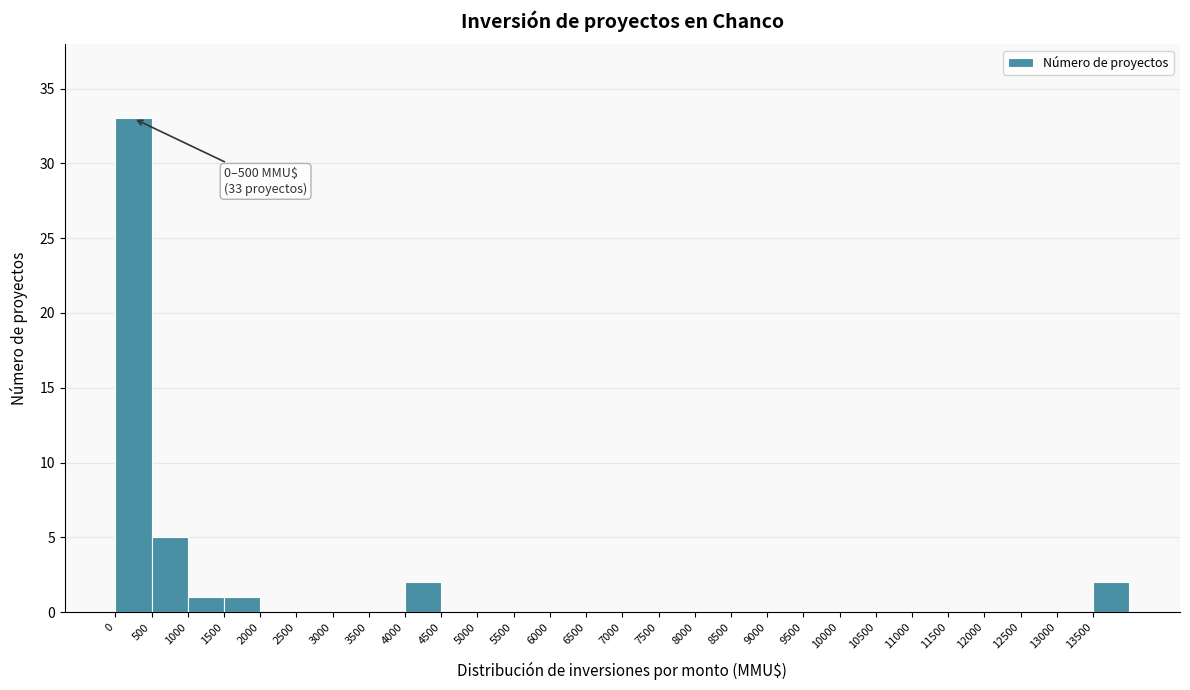

Over which range of the x-axis is the bar tallest?

0 to 500